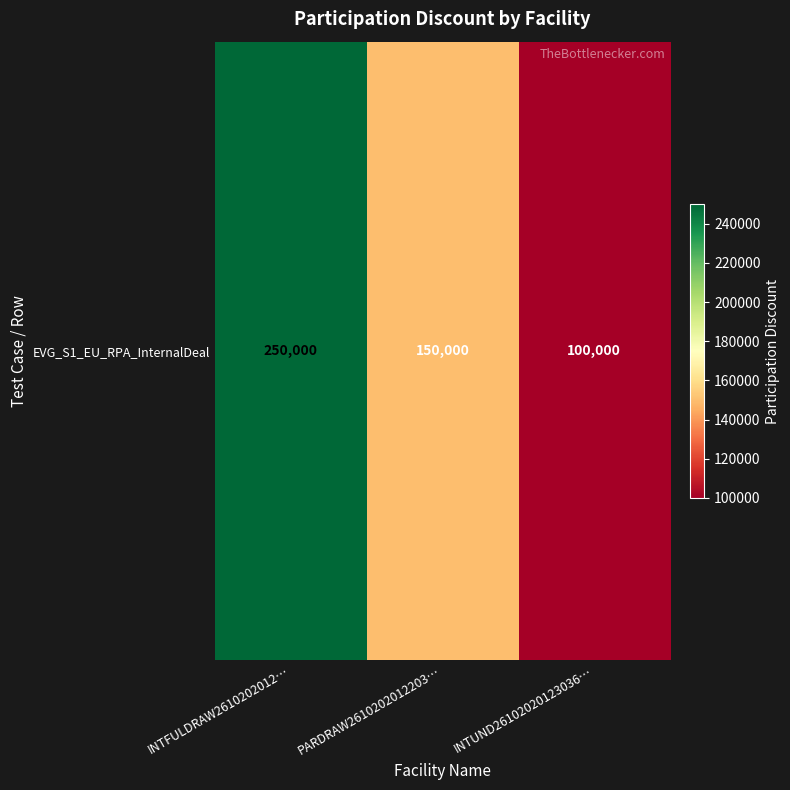

Reading left to right, extract all data points from this chart.

250000	150000	100000